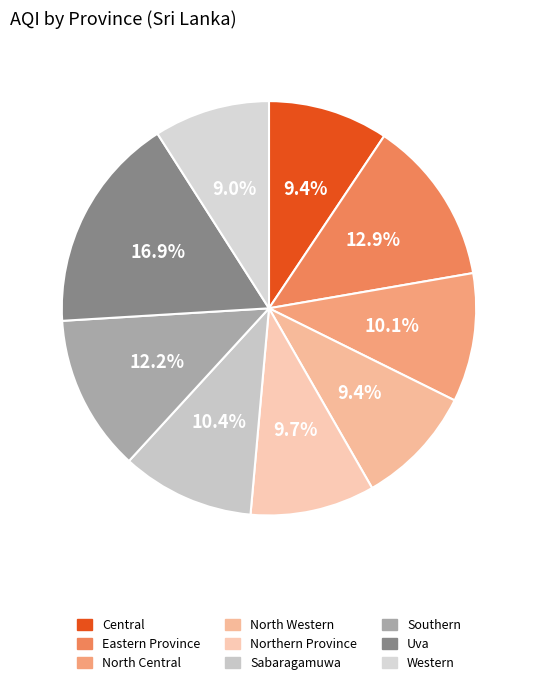

Is it true that North Central is 10% of the pie?

True